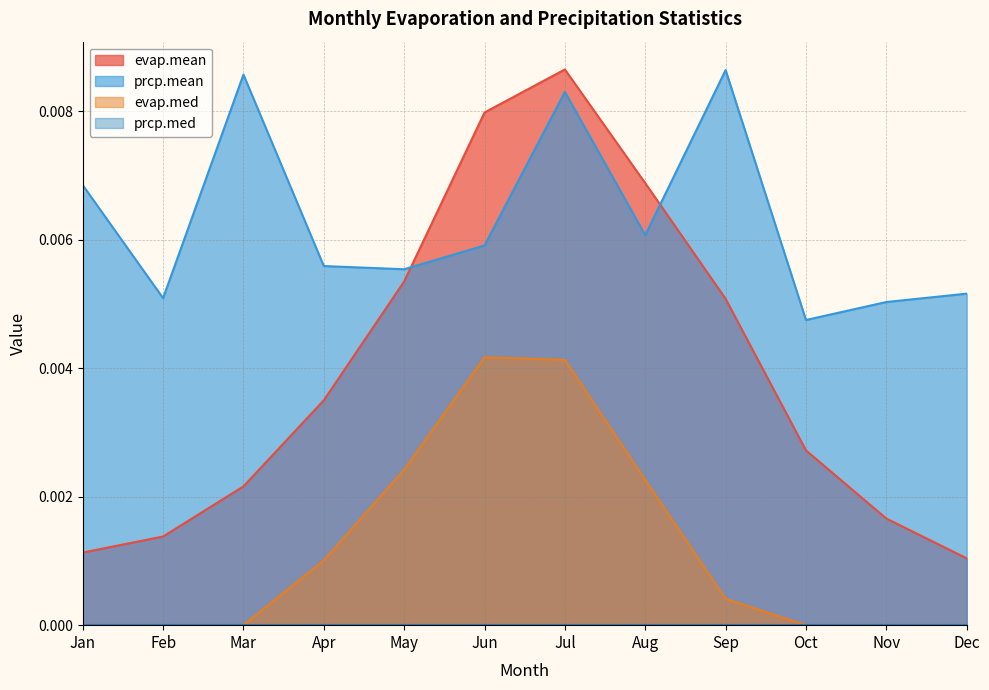

Which series has the widest spread of values?

evap.mean